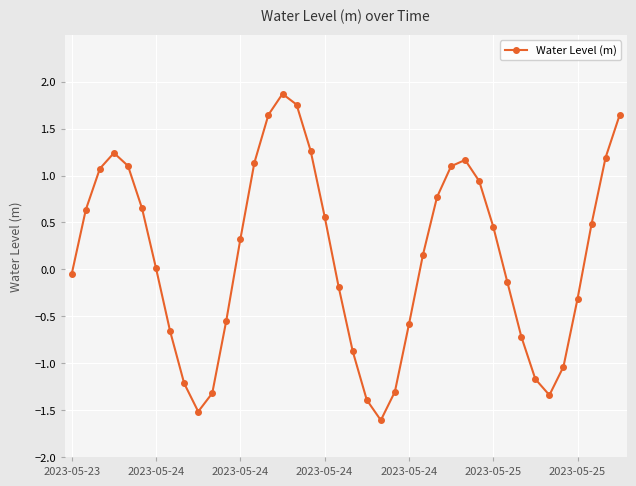

What is the value of the 31st point from the left?

0.5